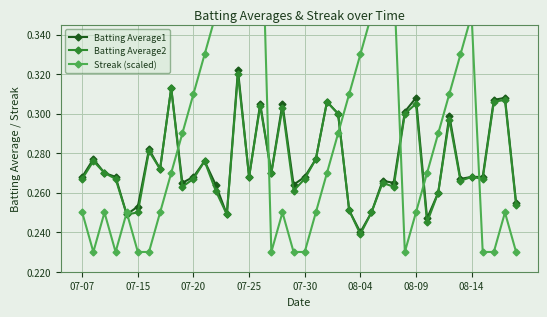

Which category has the lowest value in the Batting Average2 series?

08-04